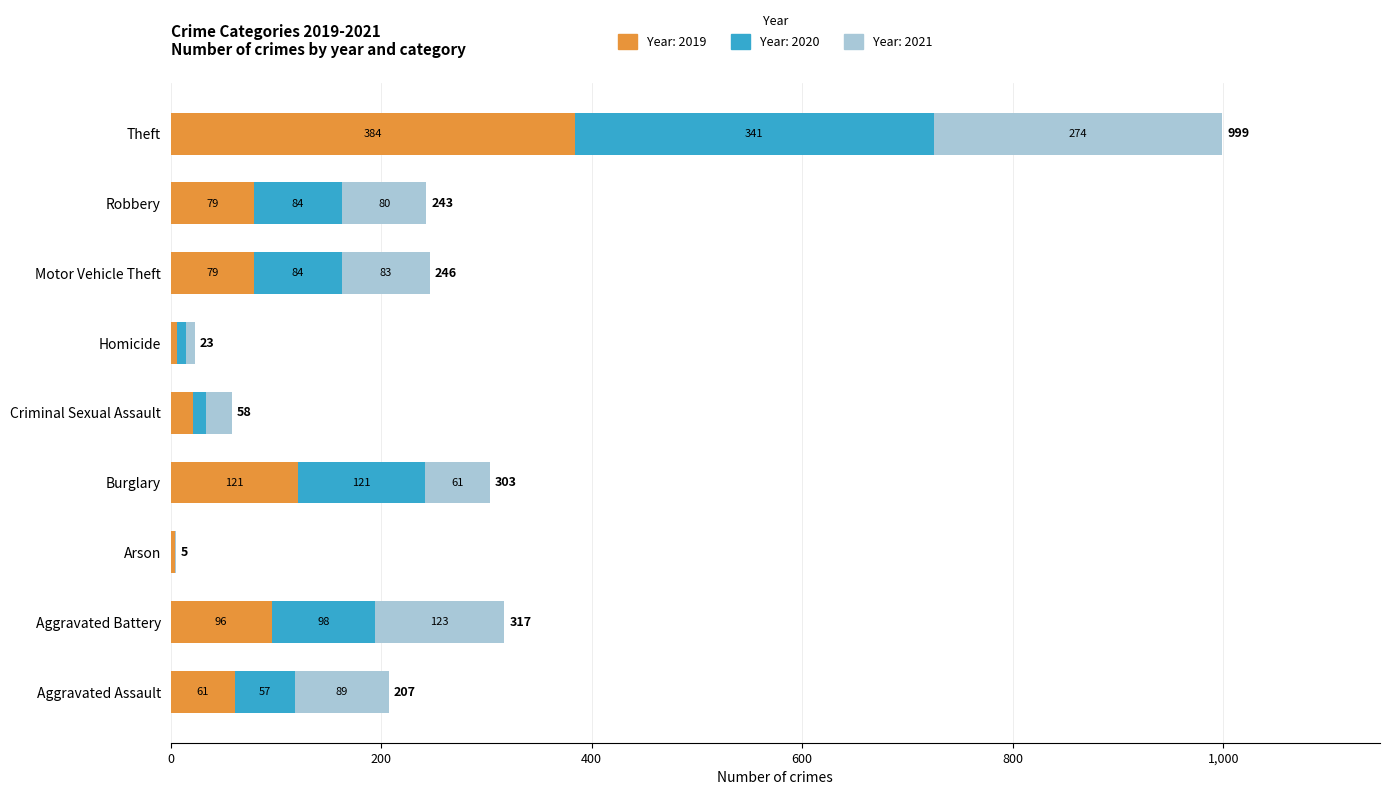

At which category is the sum across all series the highest?

Theft